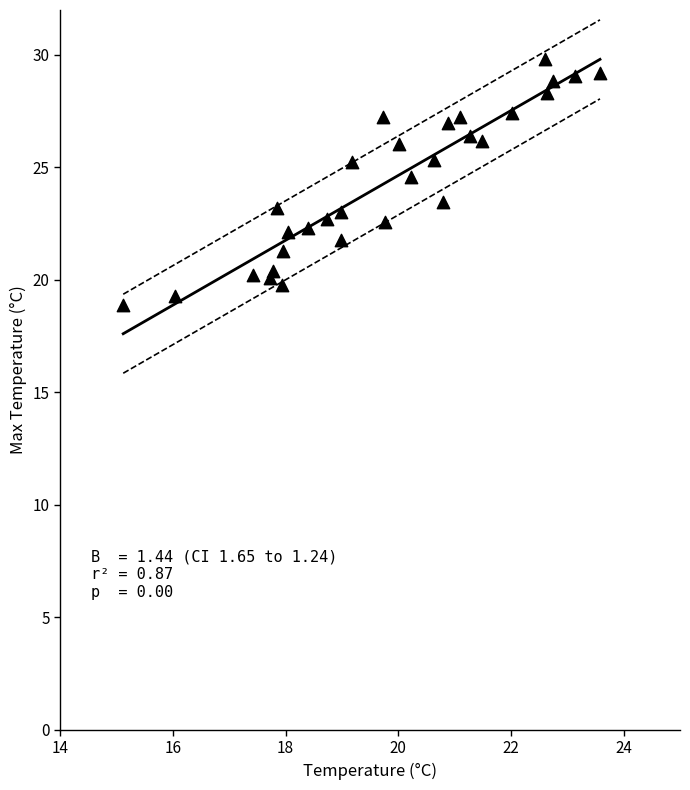

What is the range of Y values (max minus min)?

10.9